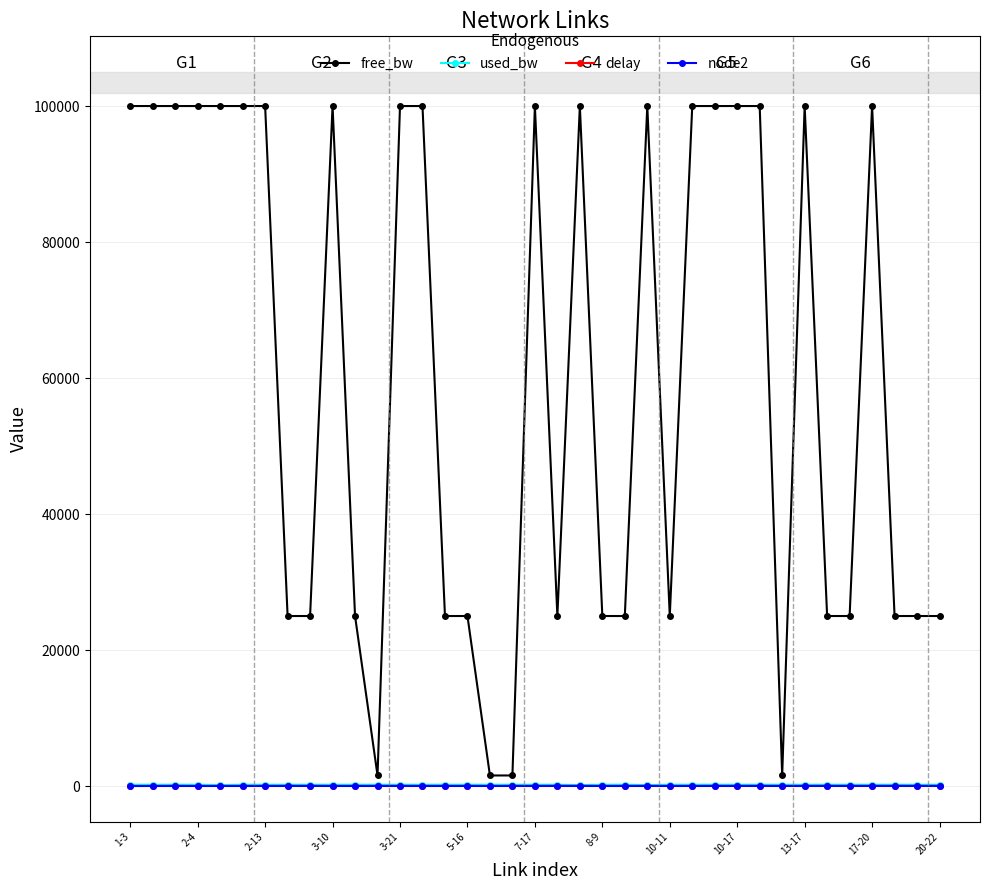

Which series has the largest total across all categories?

free_bw